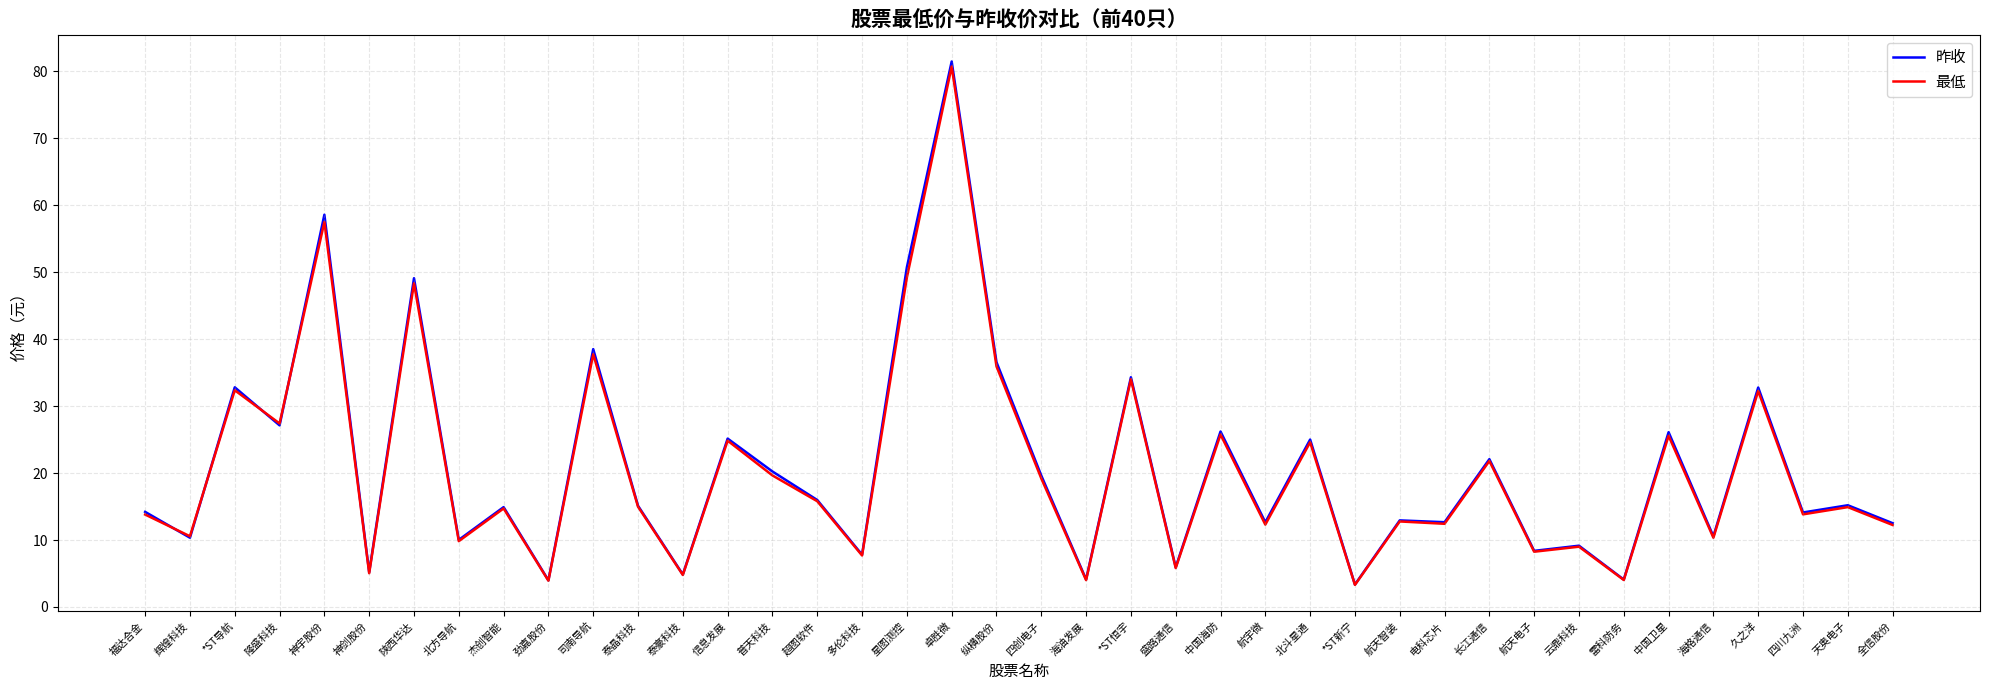

Which series changed the most between *ST导航 and 电科芯片?

昨收